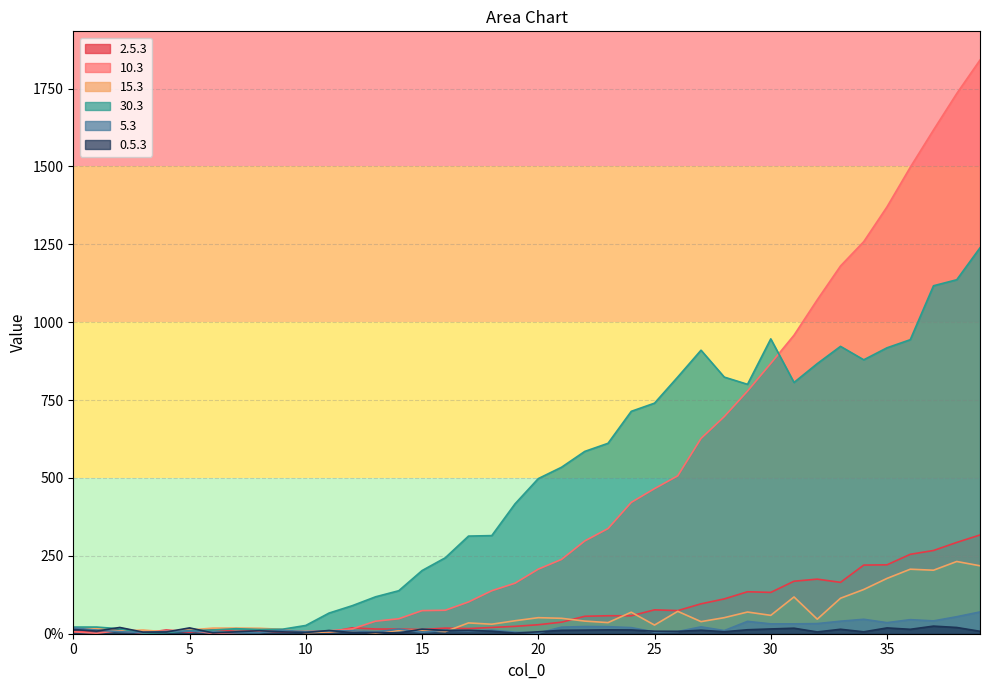

What is the greatest value displayed?

1841.5